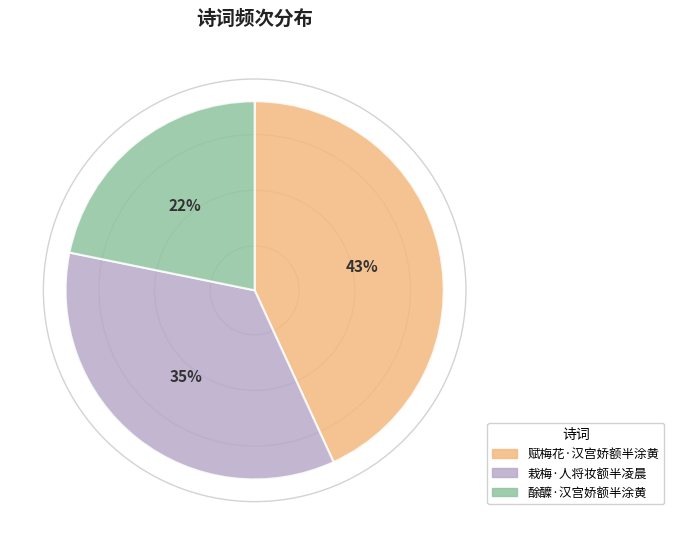

To the nearest percent, what percentage of the pie is 赋梅花·汉宫娇额半涂黄?

43%